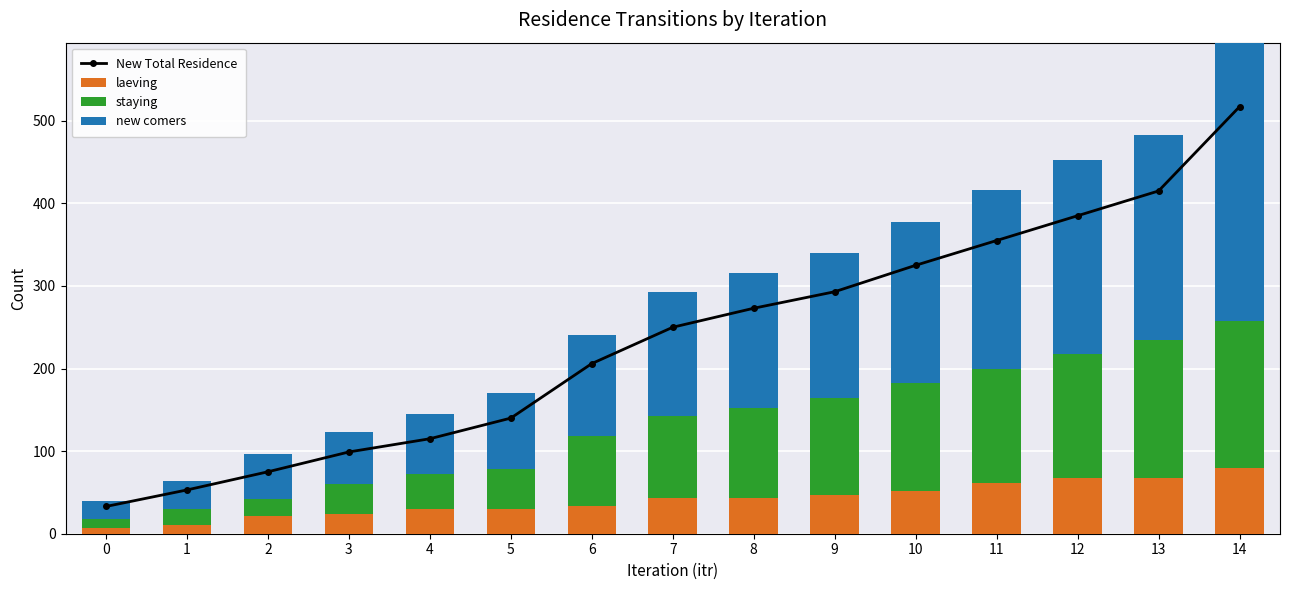

What is the highest value of the New Total Residence series?

517